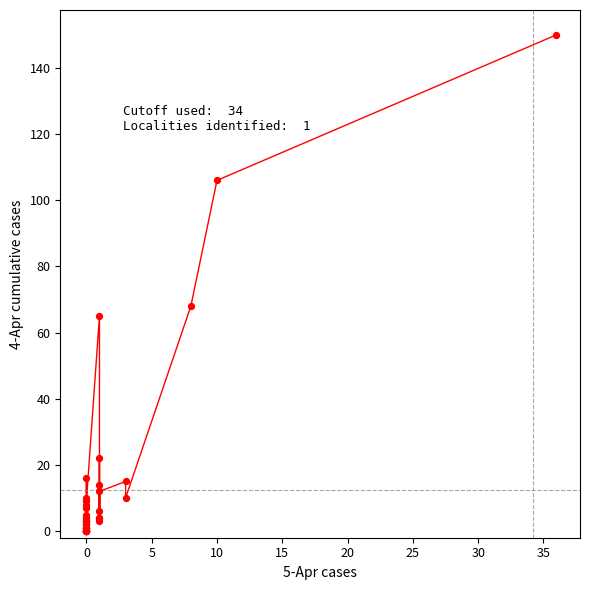

What Y value in the scatter plot is closest to 75?

68